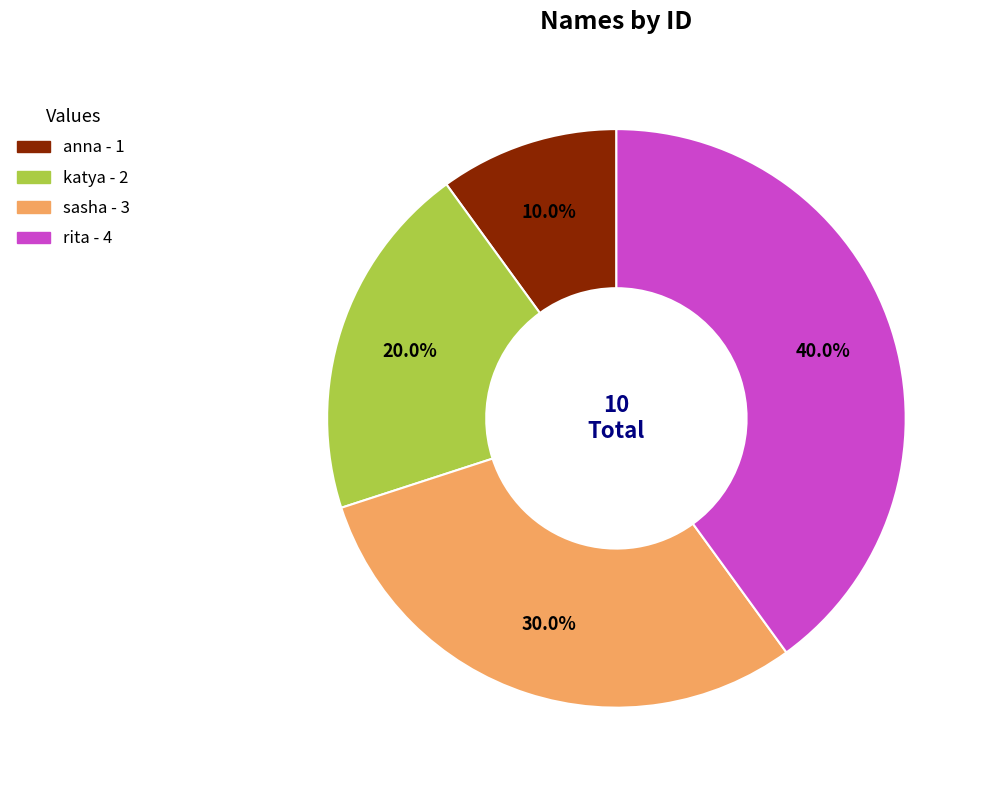

Does rita account for over 50% of the chart?

No